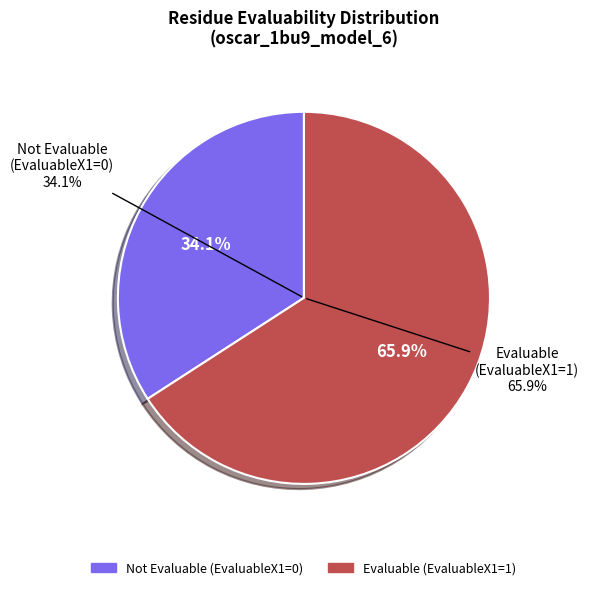

What is the largest slice in the pie chart?

EvaluableX1=1